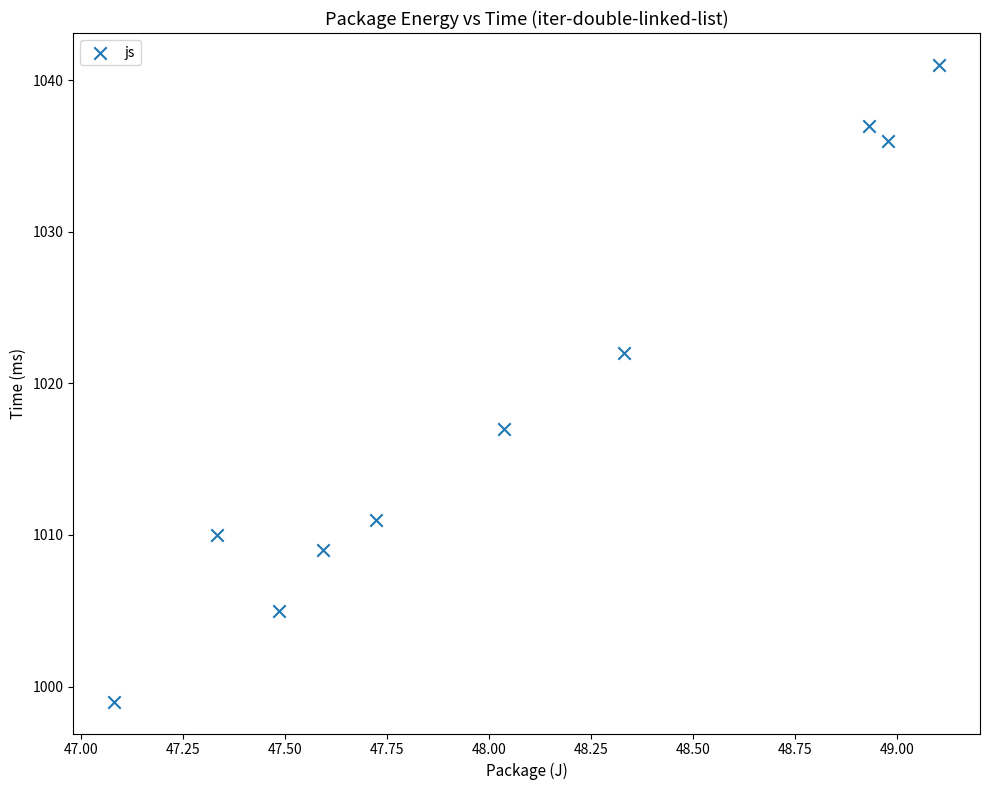

What is the average Y value?

1019